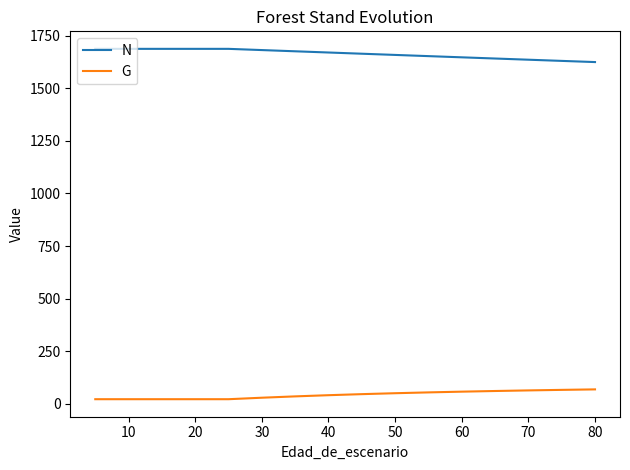

Which series has the largest total across all categories?

N